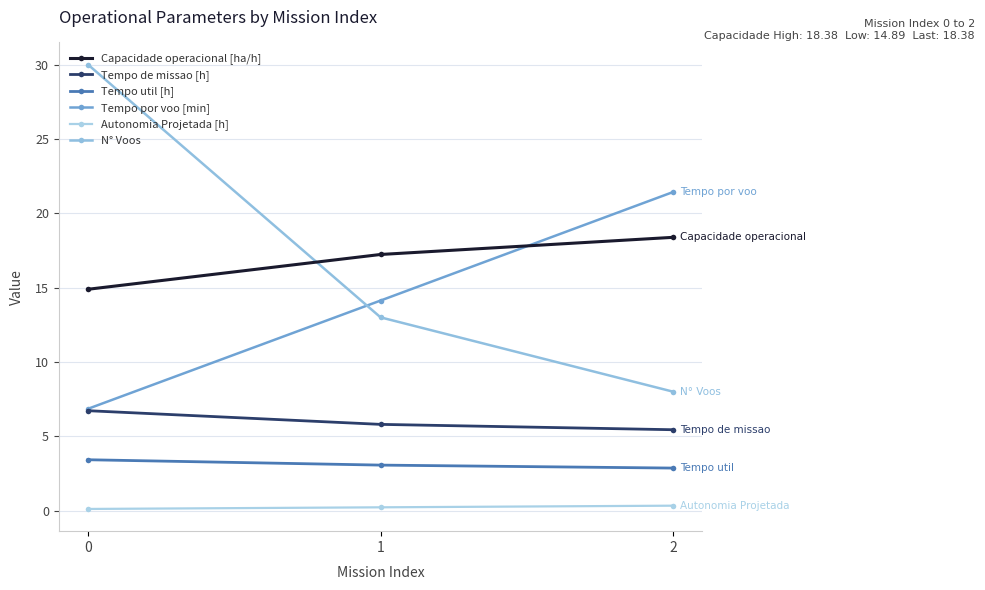

How many distinct data groups are displayed?

6